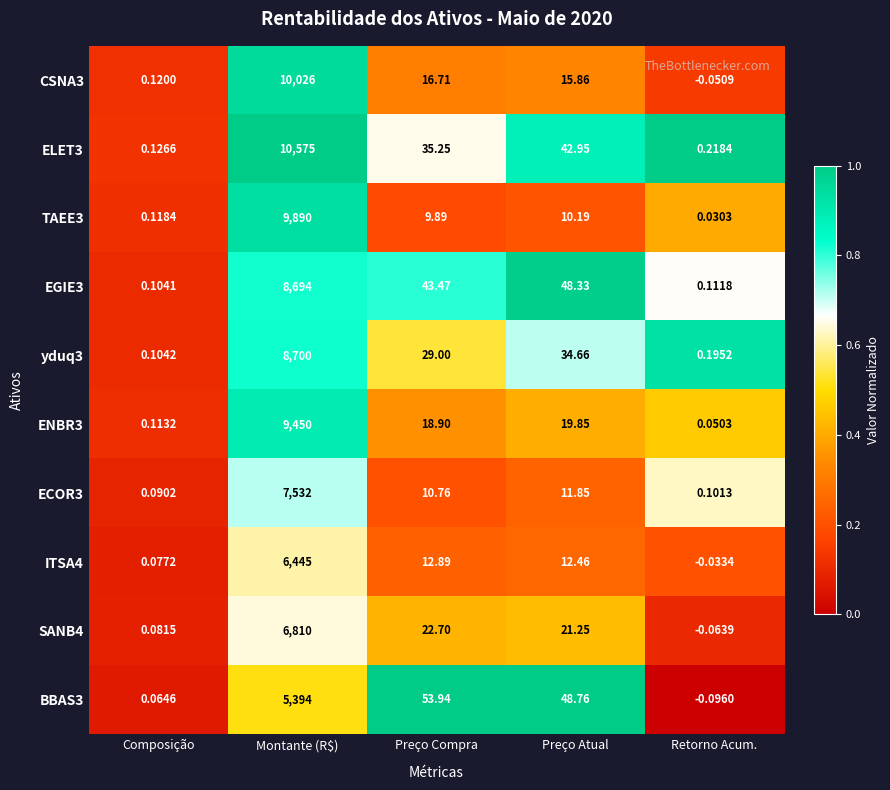

List the labels in order of SANB4 value, smallest first.

Retorno Acum., Composição, Preço Atual, Preço Compra, Montante (R$)